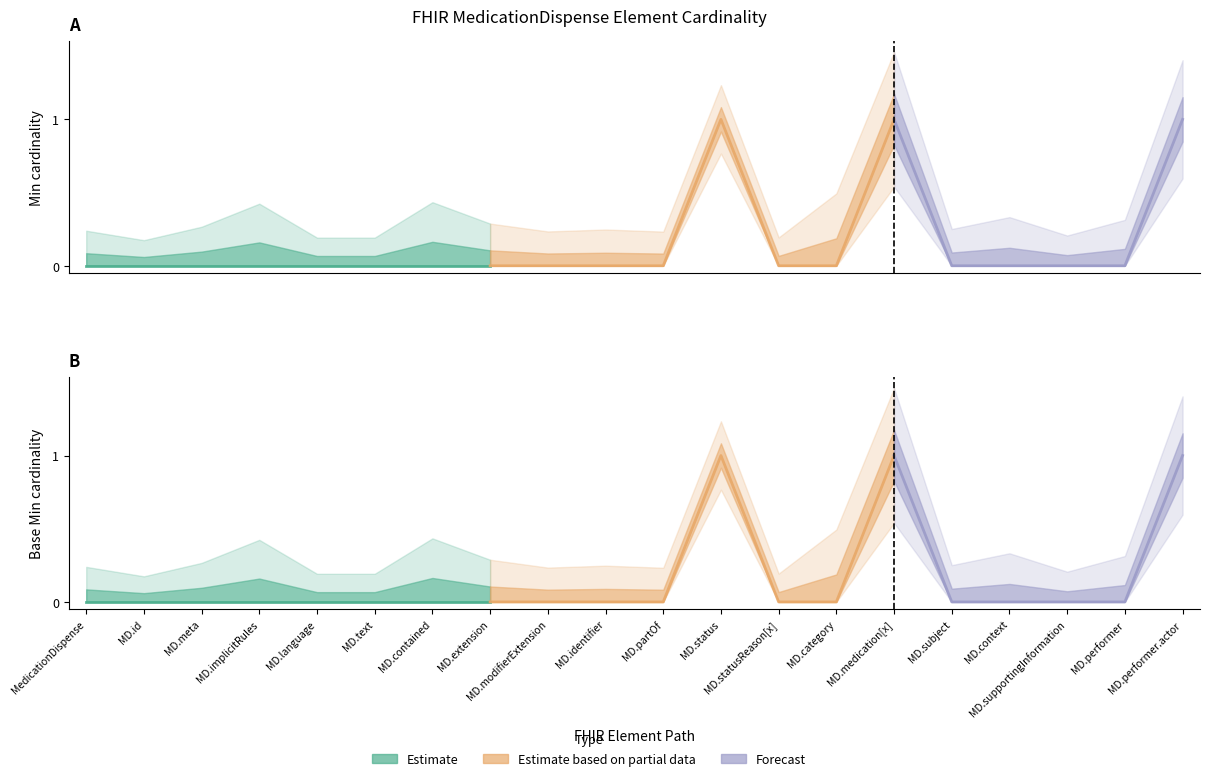

The value of Base Min at MedicationDispense.supportingInformation is -1. True or false?

False